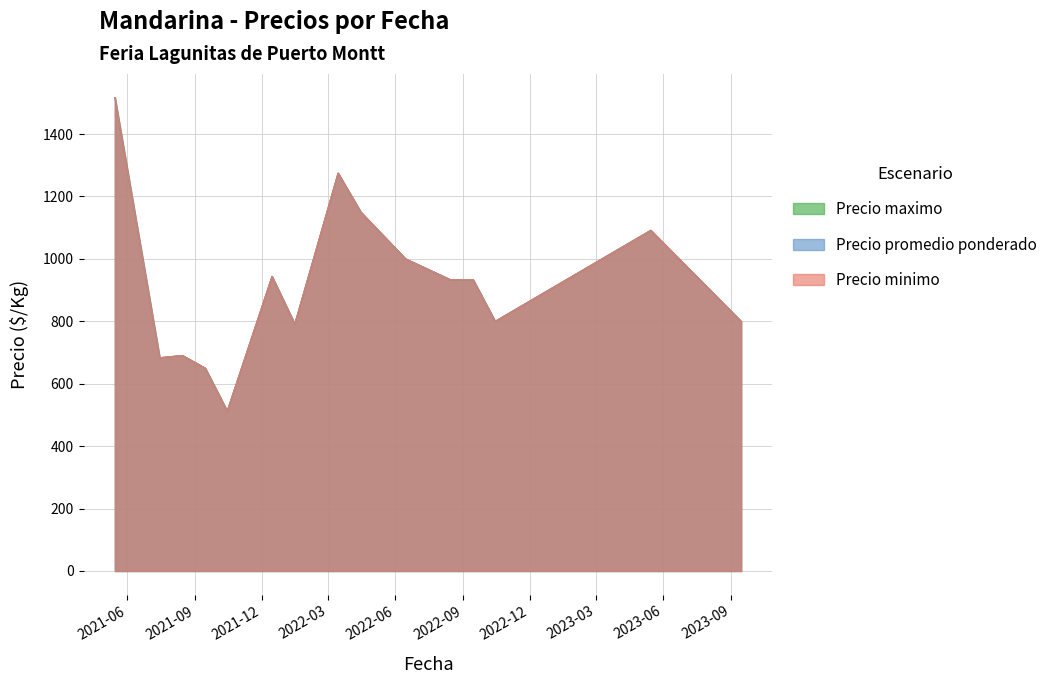

True or false: Precio minimo has a value of 900 at 18.

True